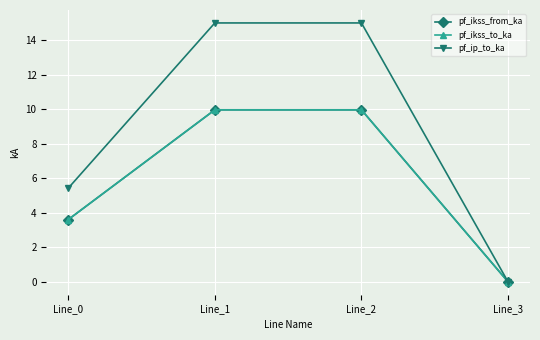

Is this an area chart (filled region under the line)?

No